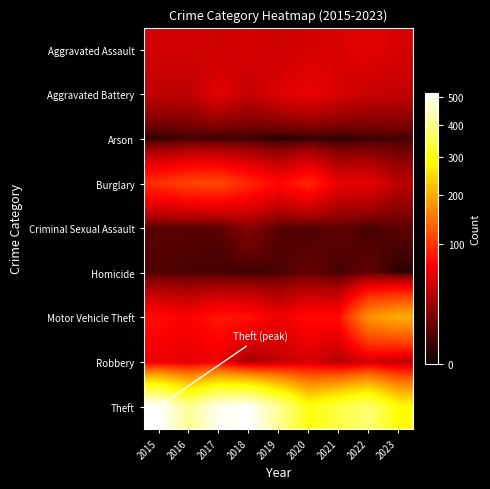

What is the total value across all series at 2017?

864